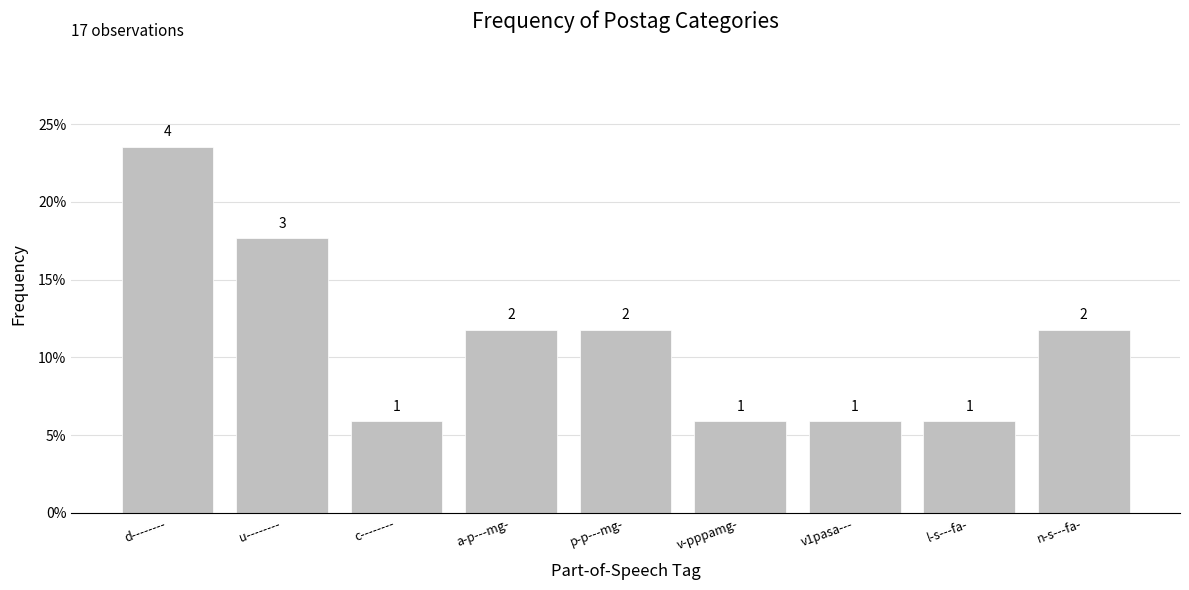

List the labels in order of value, smallest first.

c--------, v-pppamg-, v1pasa---, l-s---fa-, a-p---mg-, p-p---mg-, n-s---fa-, u--------, d--------